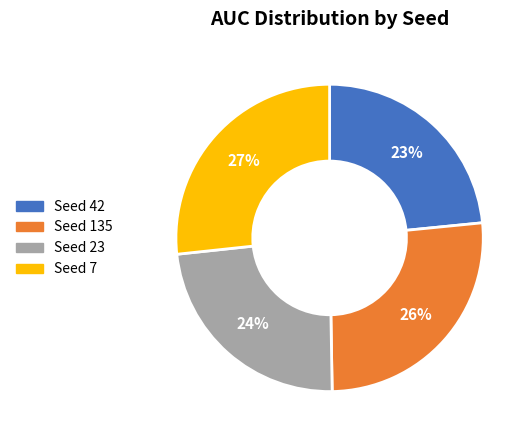

Does any single category account for the majority?

No